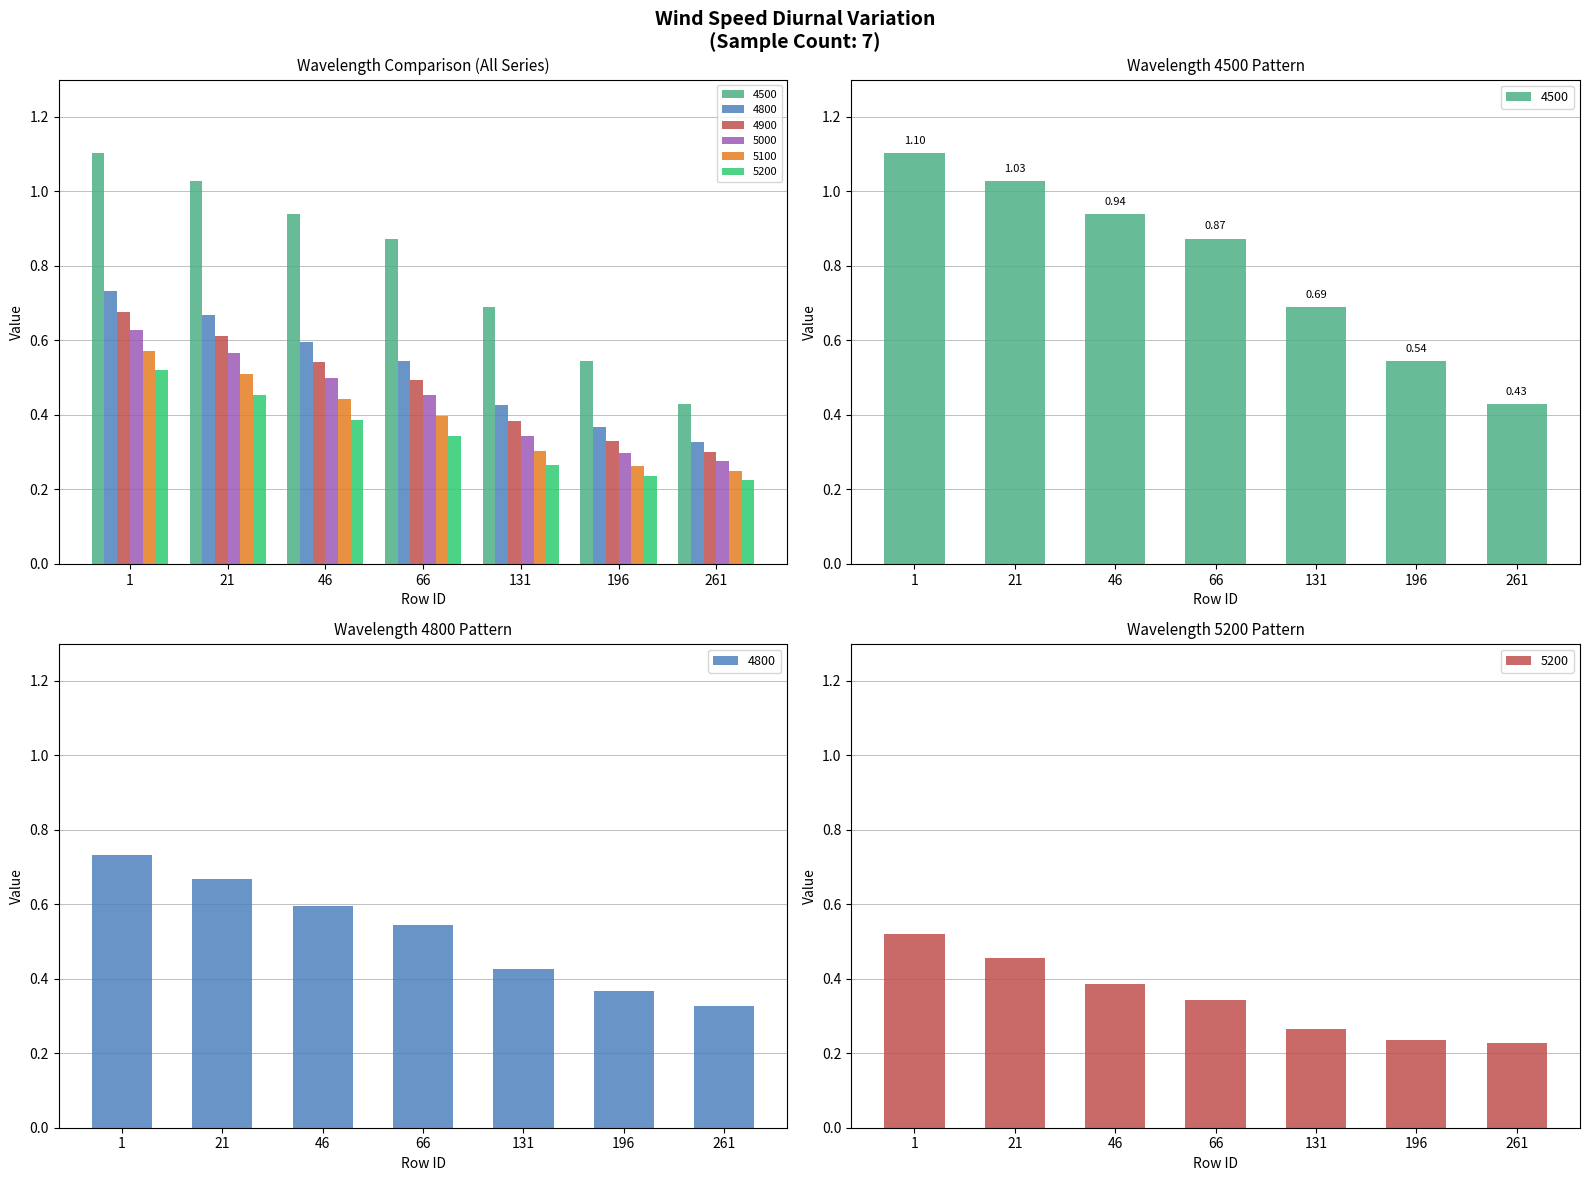

What are all the series names shown in the legend?

4500, 4800, 4900, 5000, 5100, 5200